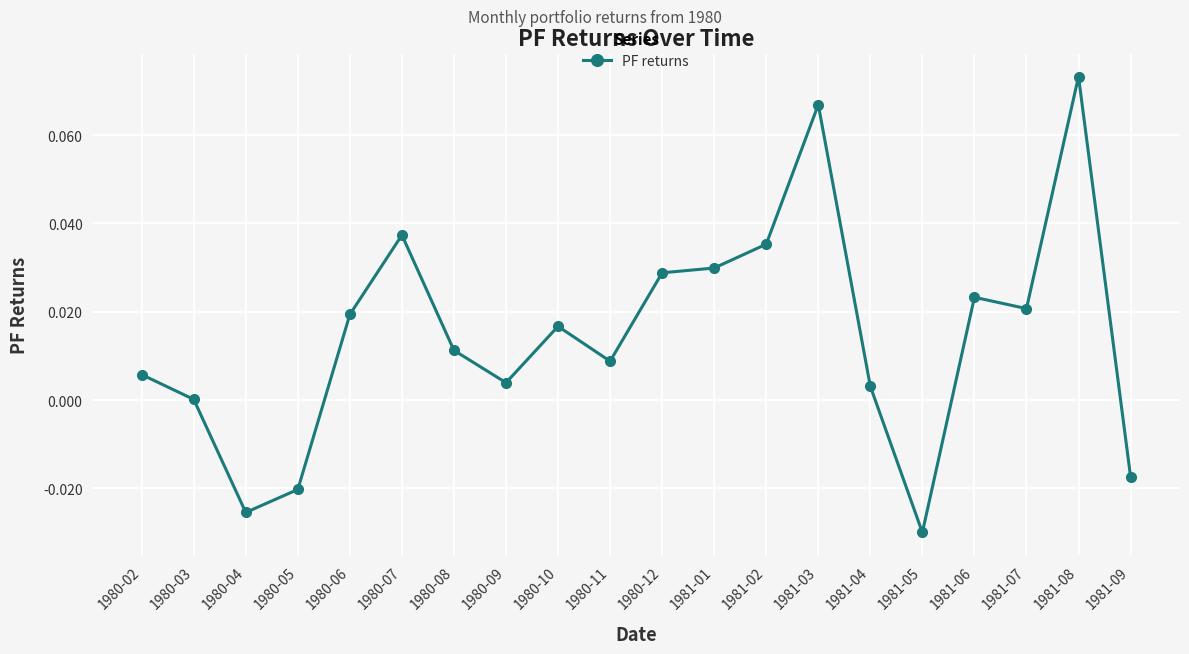

How many series are shown in this chart?

1